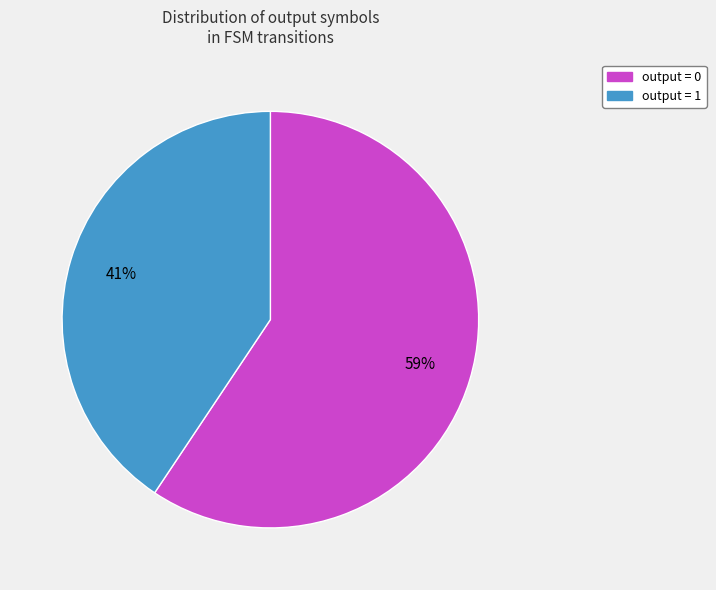

To the nearest percent, what is the average slice percentage?

50%